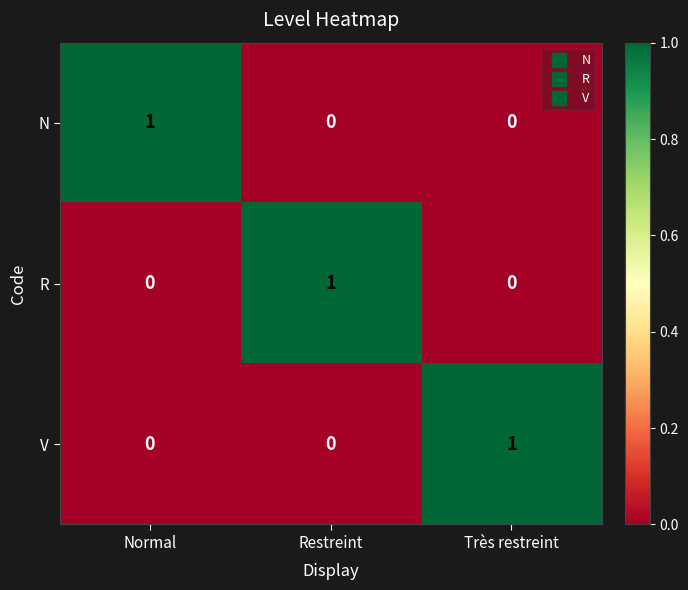

What is the difference between the highest and lowest values at Normal?

1